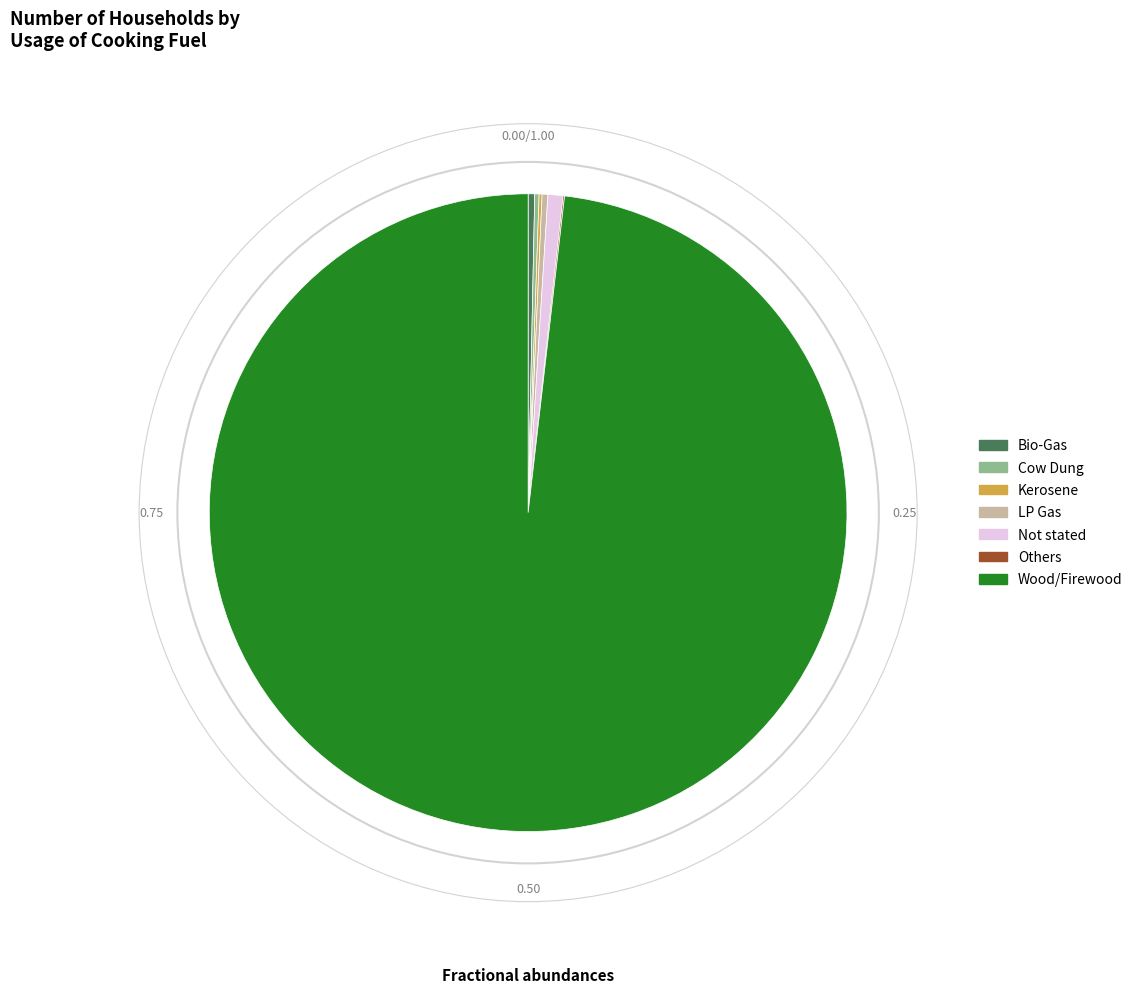

Is Wood/Firewood the majority of the pie?

Yes